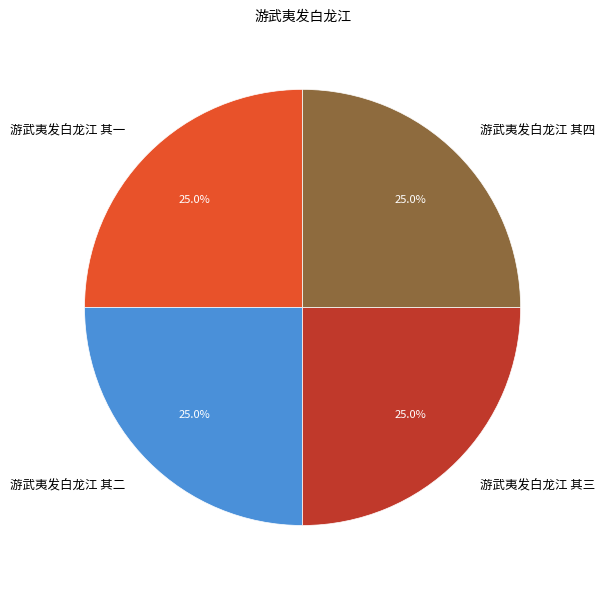

Does 游武夷发白龙江 其四 account for over 50% of the chart?

No